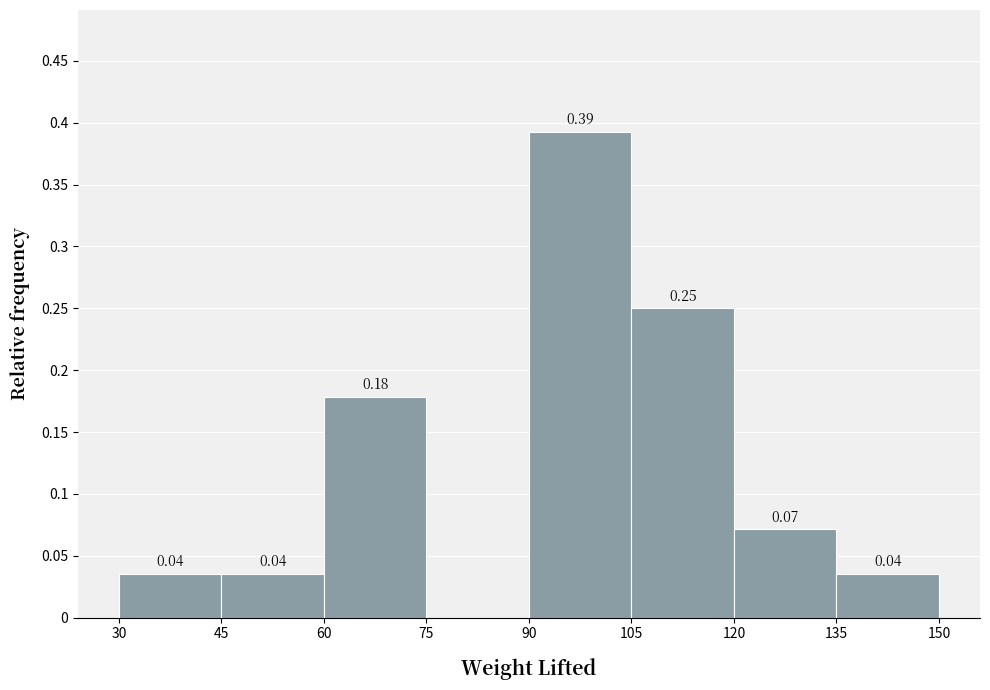

Which range on the x-axis has the tallest bar?

90 to 105